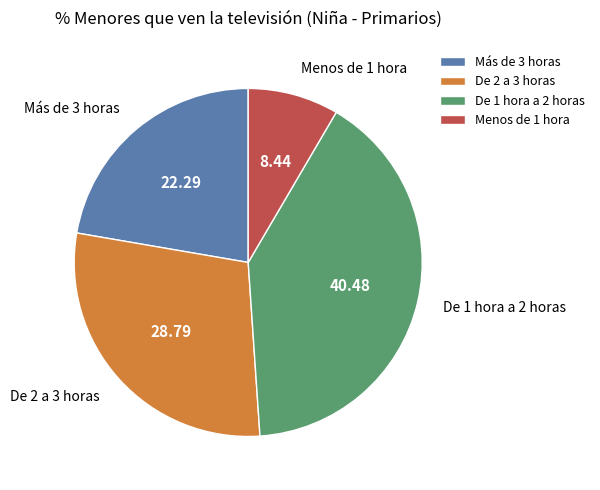

Is it true that Menos de 1 hora is 1% of the pie?

False